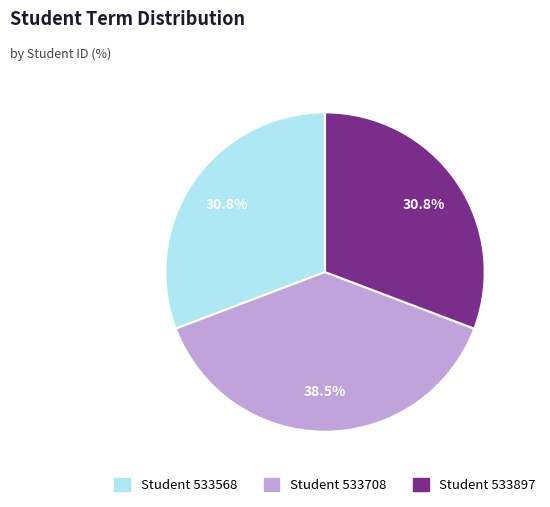

How many segments does this pie chart have?

3